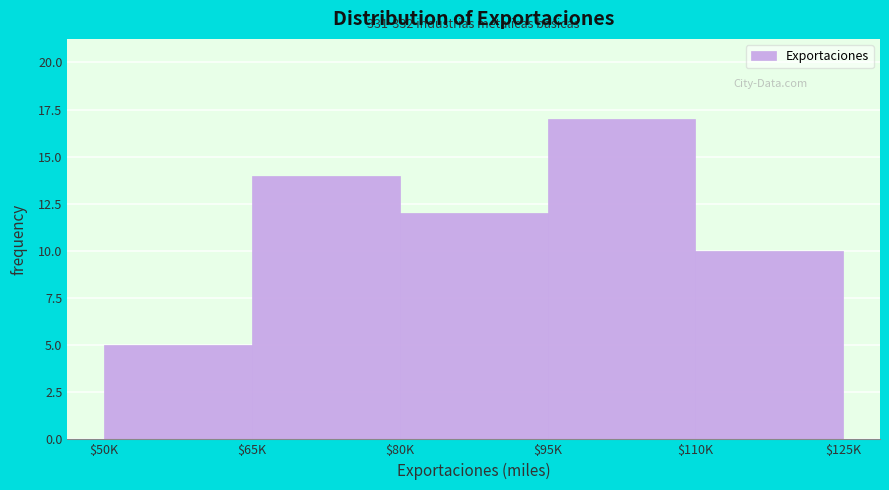

Reading left to right, list all the values displayed in this chart.

5	14	12	17	10